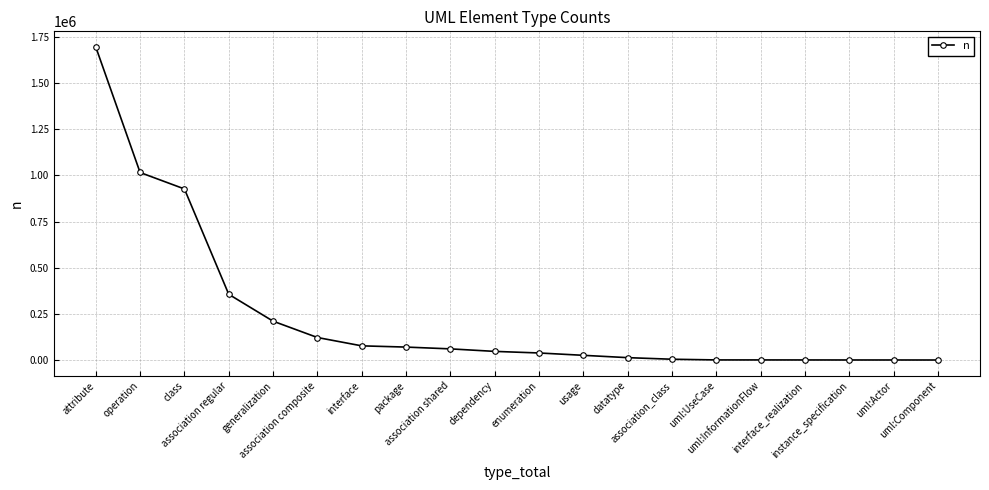

What is the greatest value displayed?

1695402